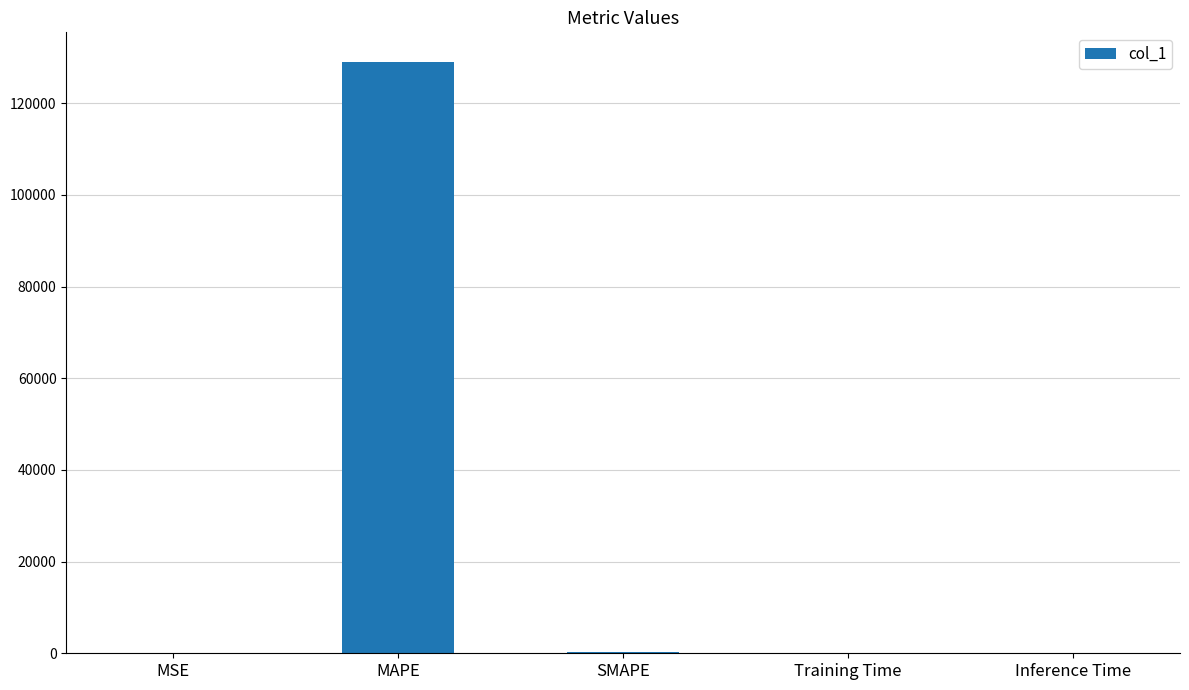

Are the bars grouped side by side (vs. stacked)?

No